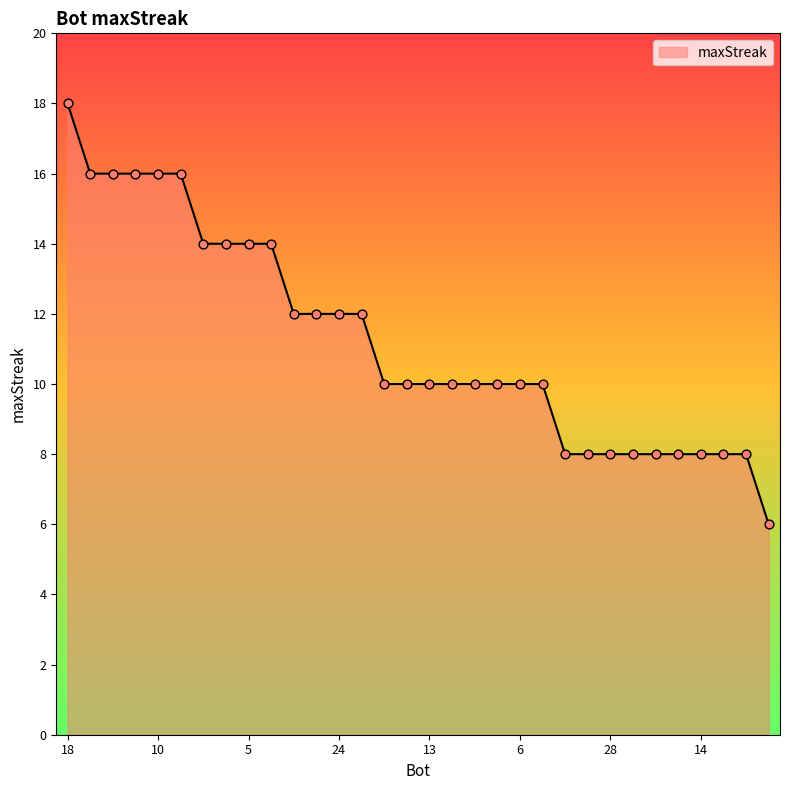

What is the smallest value displayed?

6